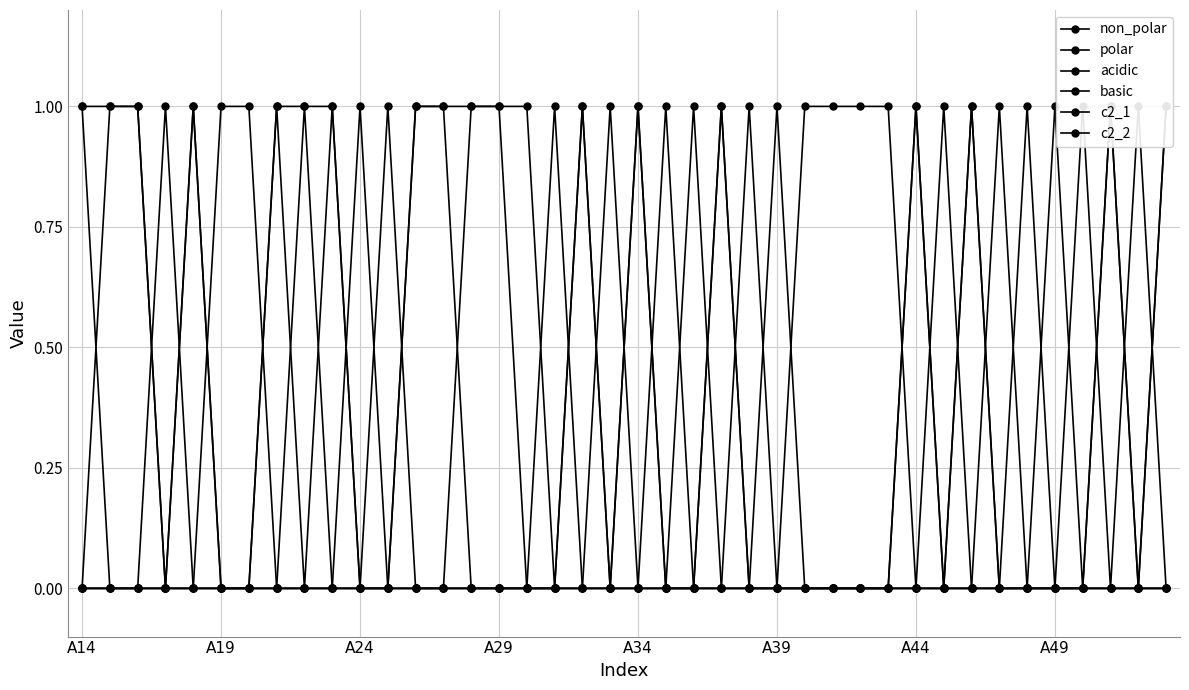

Is the value of polar at 11 greater than the value of acidic at 36?

No